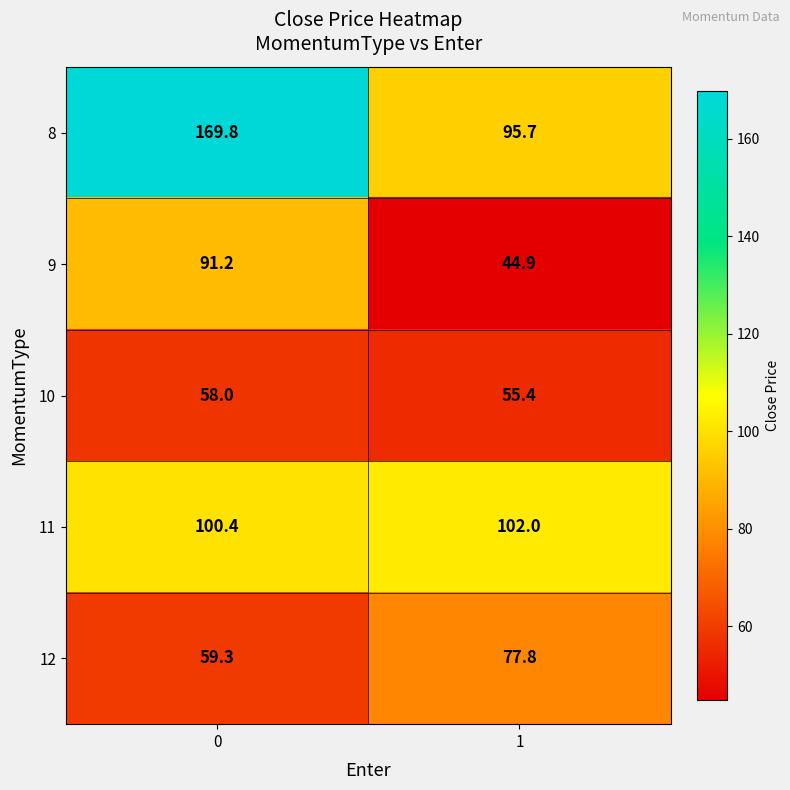

At 1, list the series in order from smallest to largest.

9, 10, 12, 8, 11